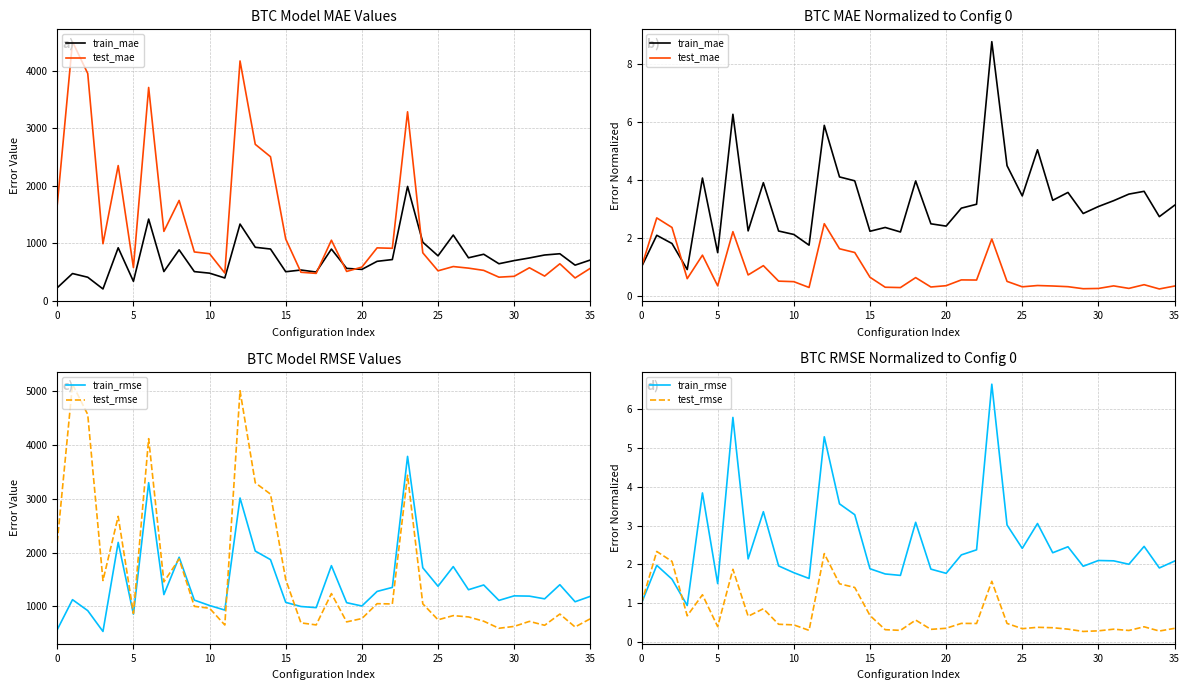

What is the minimum value for train_mae?

0.9